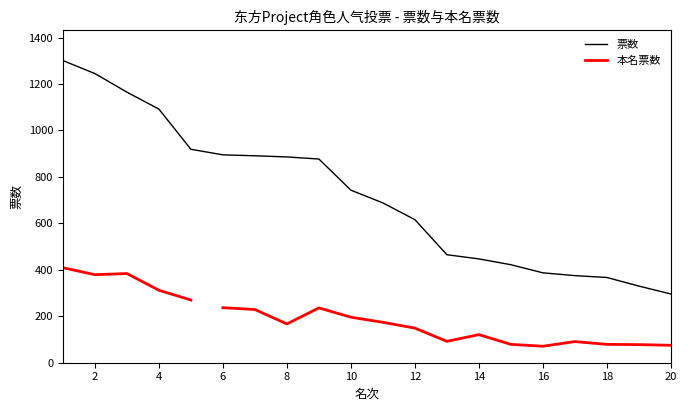

Reading left to right, transcribe all the data shown in this chart.

1=1301	2=1245	3=1165	4=1092	5=919	6=895	7=891	8=886	9=877	10=743	11=688	12=616	13=465	14=447	15=422	16=387	17=375	18=367	19=330	20=296